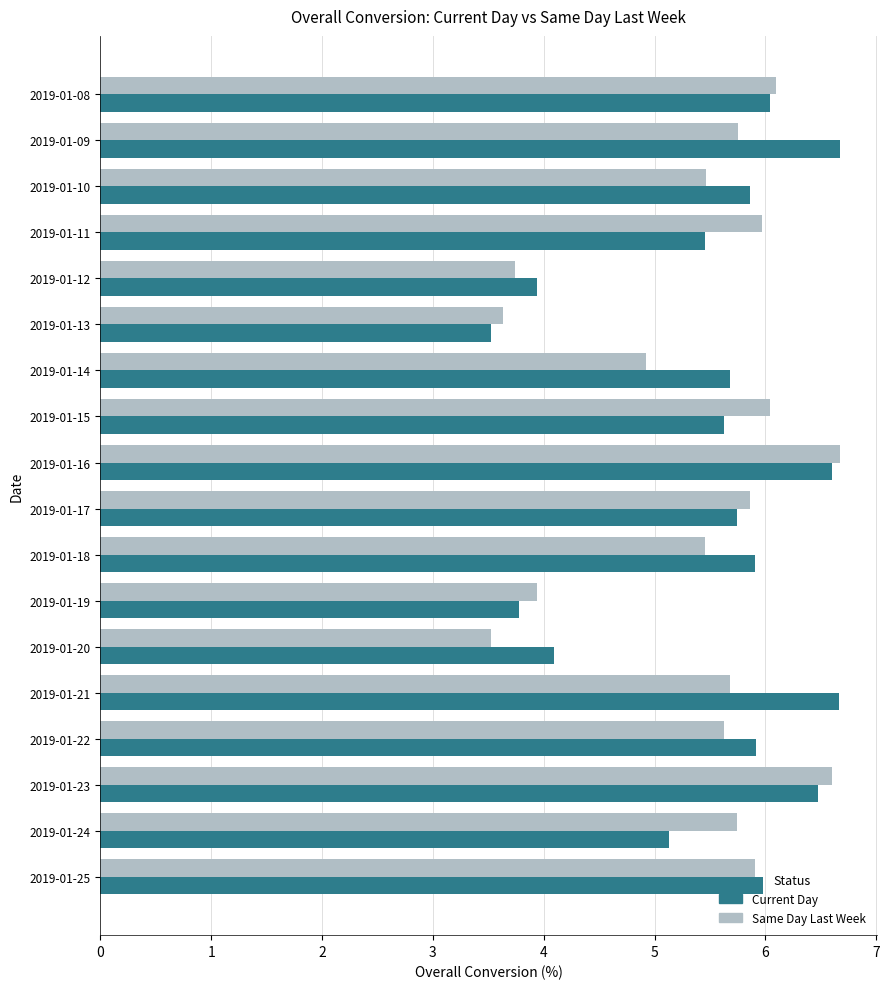

What is the difference between the maximum and minimum values in the Current Day series?

3.1